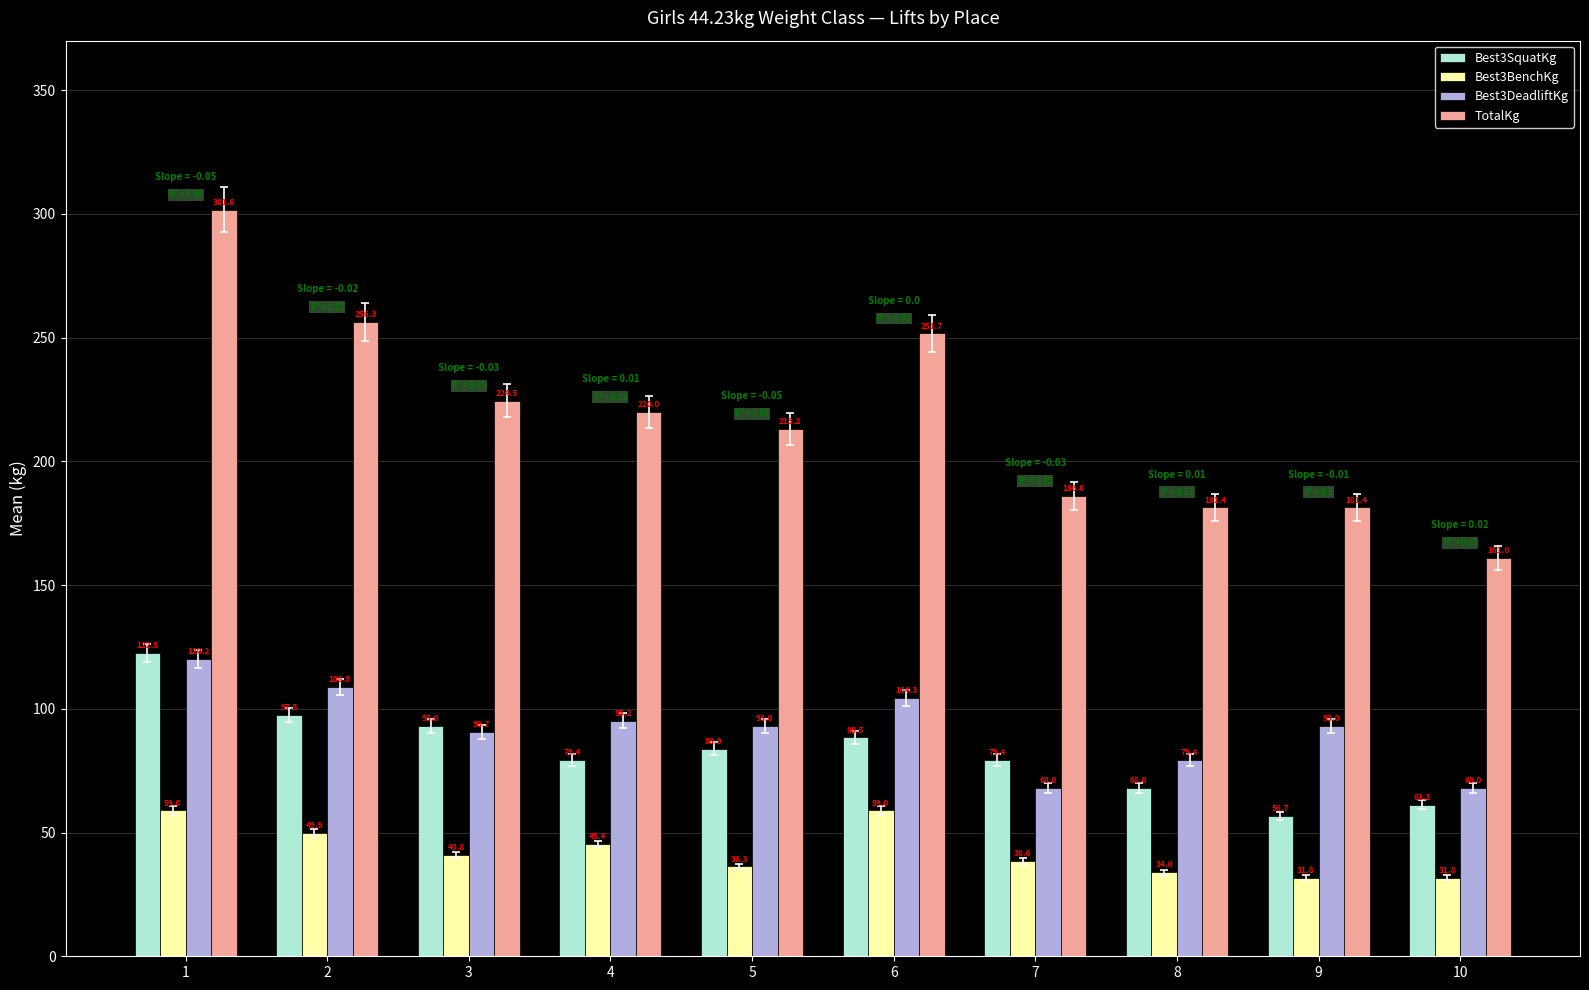

How many groups of bars are there?

10